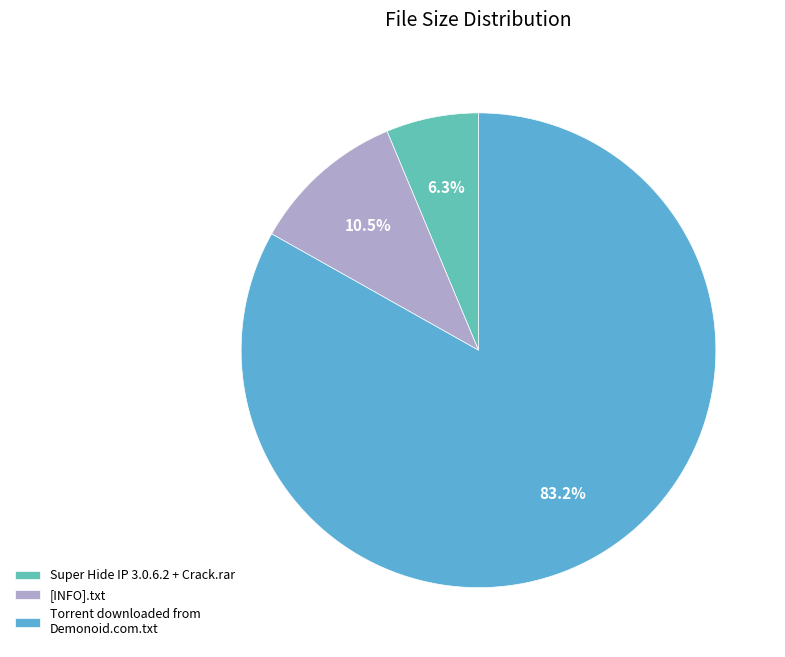

Approximately how many times larger is the value at Torrent downloaded from Demonoid.com.txt compared to [INFO].txt?

7.9